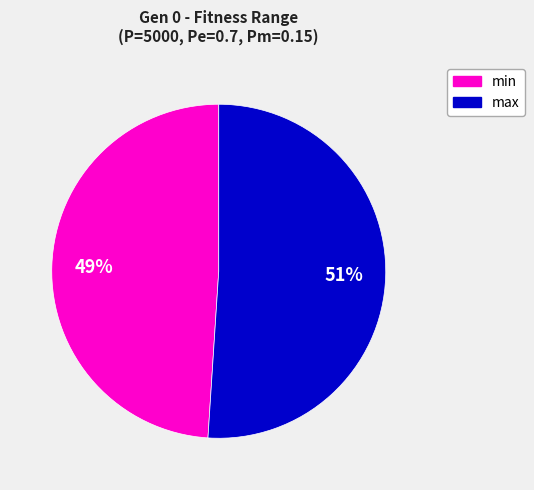

Which slice is the smallest?

min